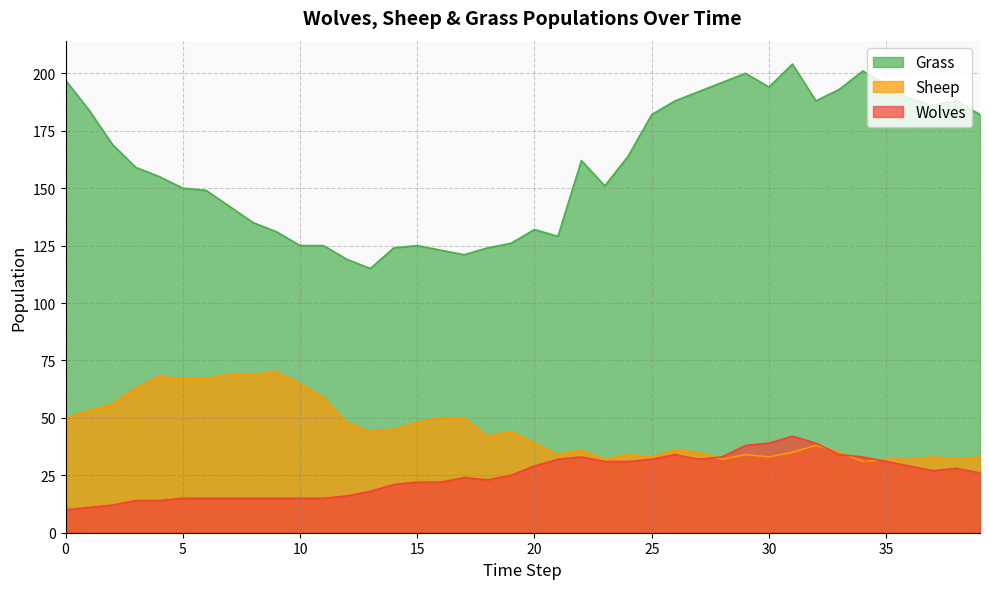

Which label corresponds to the largest value in the chart?

31